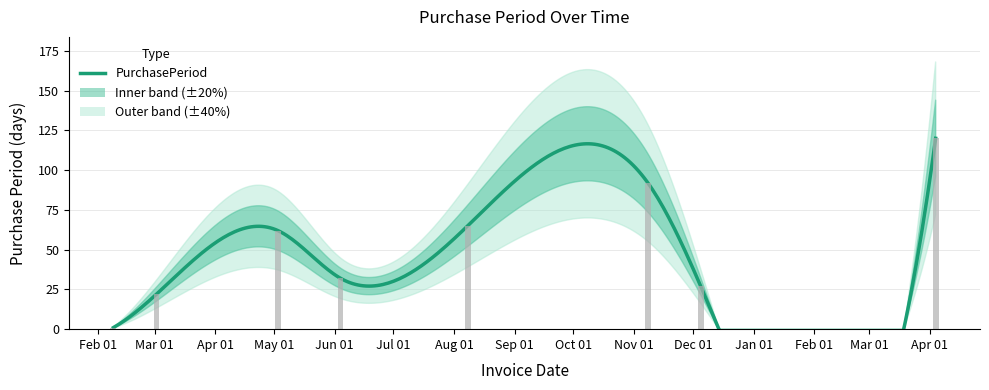

What is the difference between the values at Feb 01 and Jun 01?

31